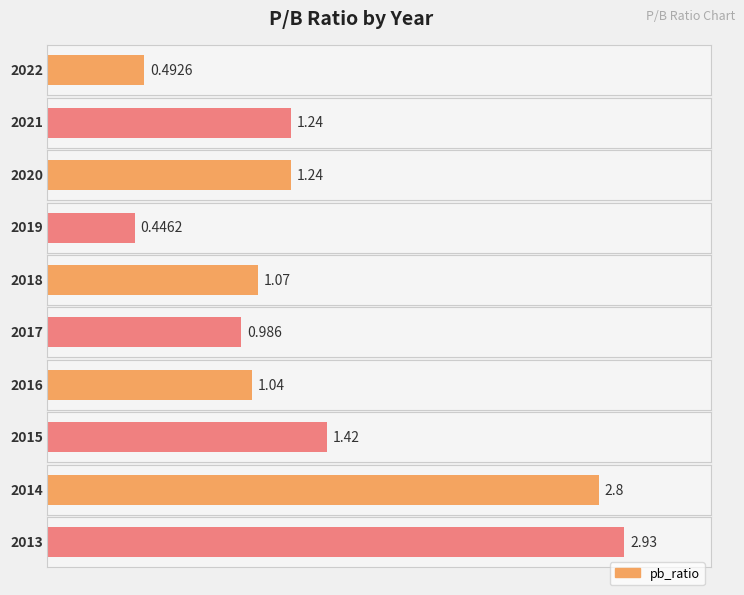

How many series are shown in this chart?

1